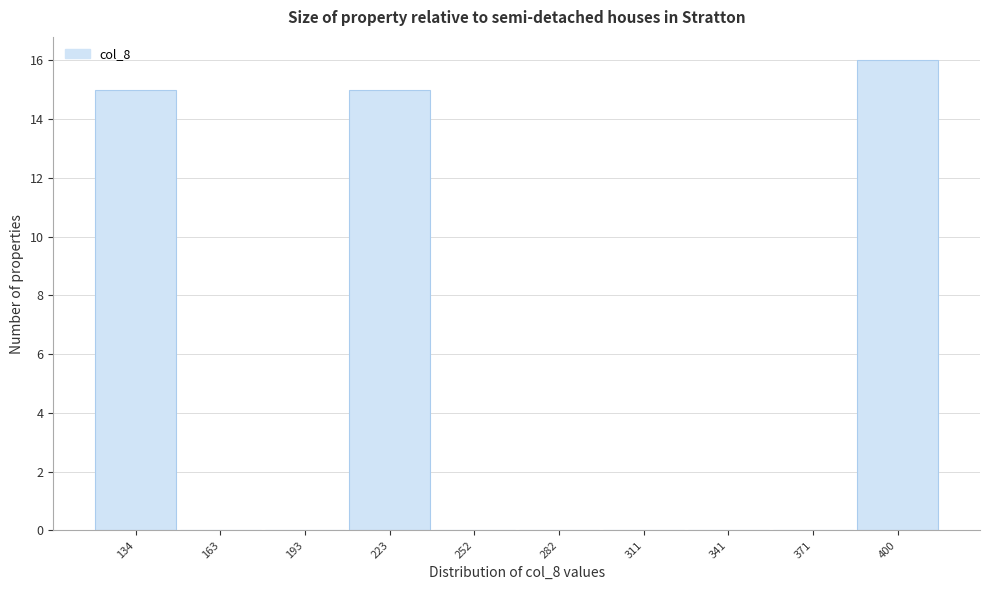

Reading left to right, what are all the values shown in this chart?

134=15	163=0	193=0	223=15	252=0	282=0	311=0	341=0	371=0	400=16